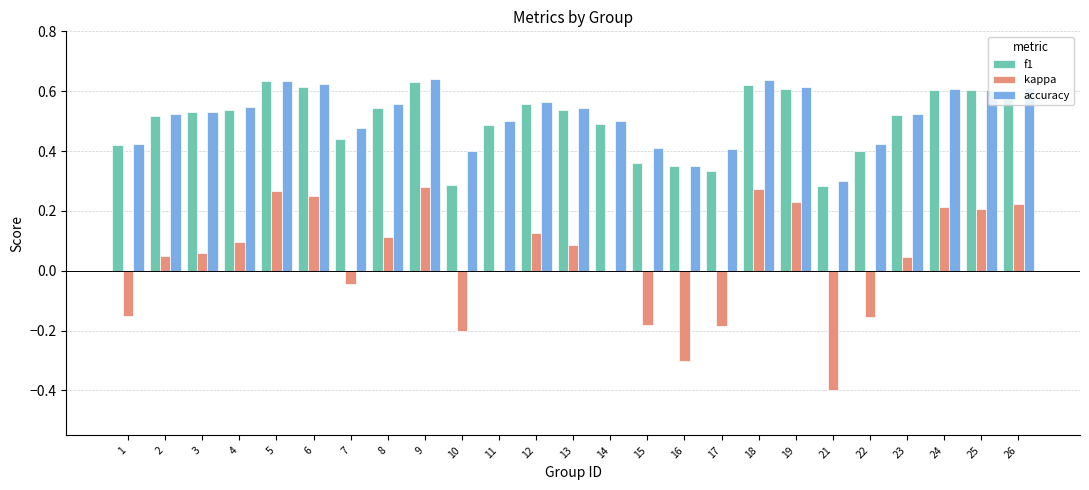

What is the total value across all series at 18?

1.5